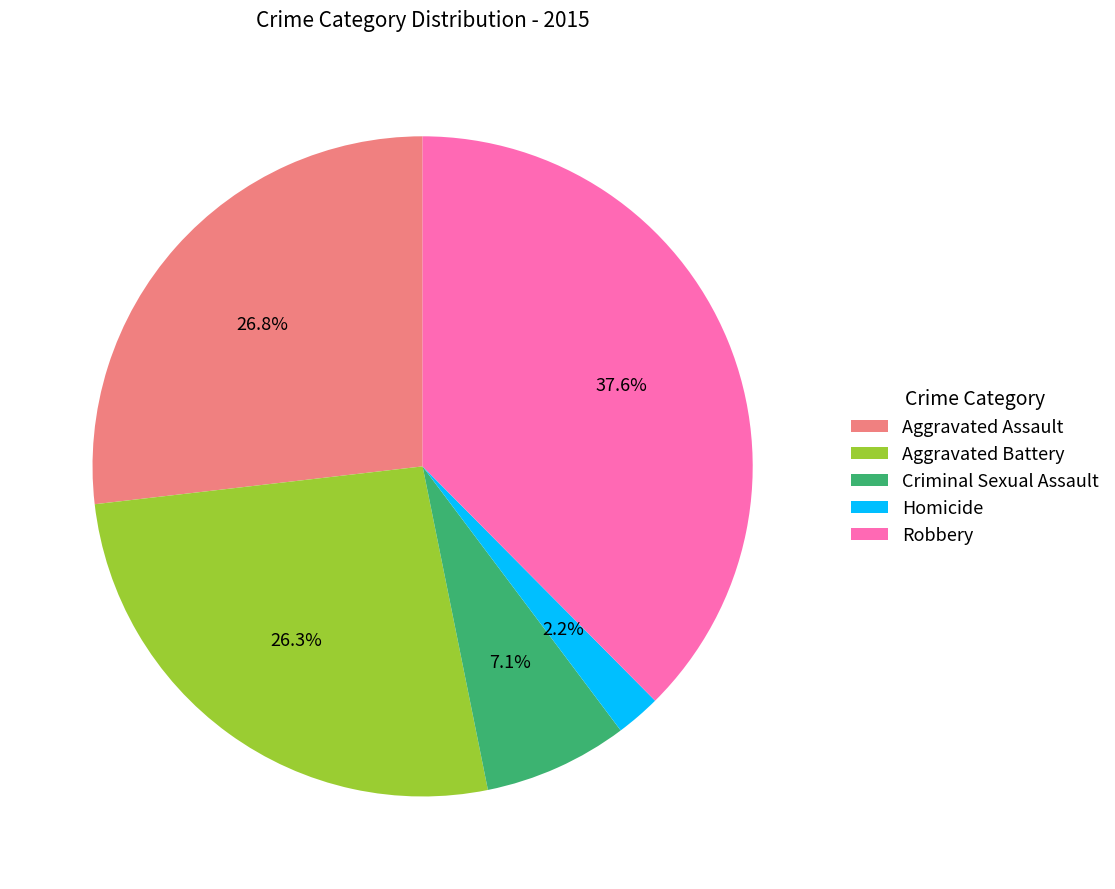

To the nearest percent, what is the difference between the Homicide and Aggravated Assault slice percentages?

25%